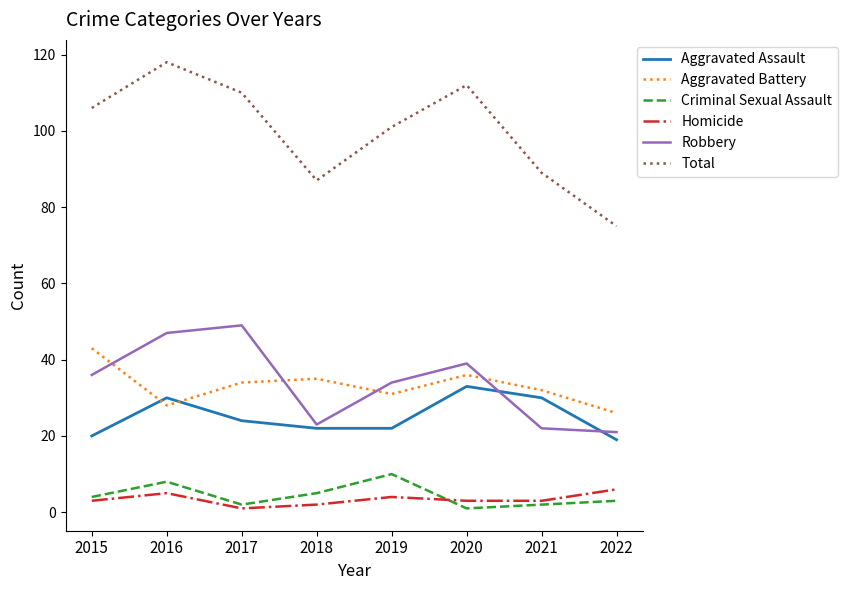

Is the value of Aggravated Battery at 2016 greater than the value of Homicide at 2019?

Yes